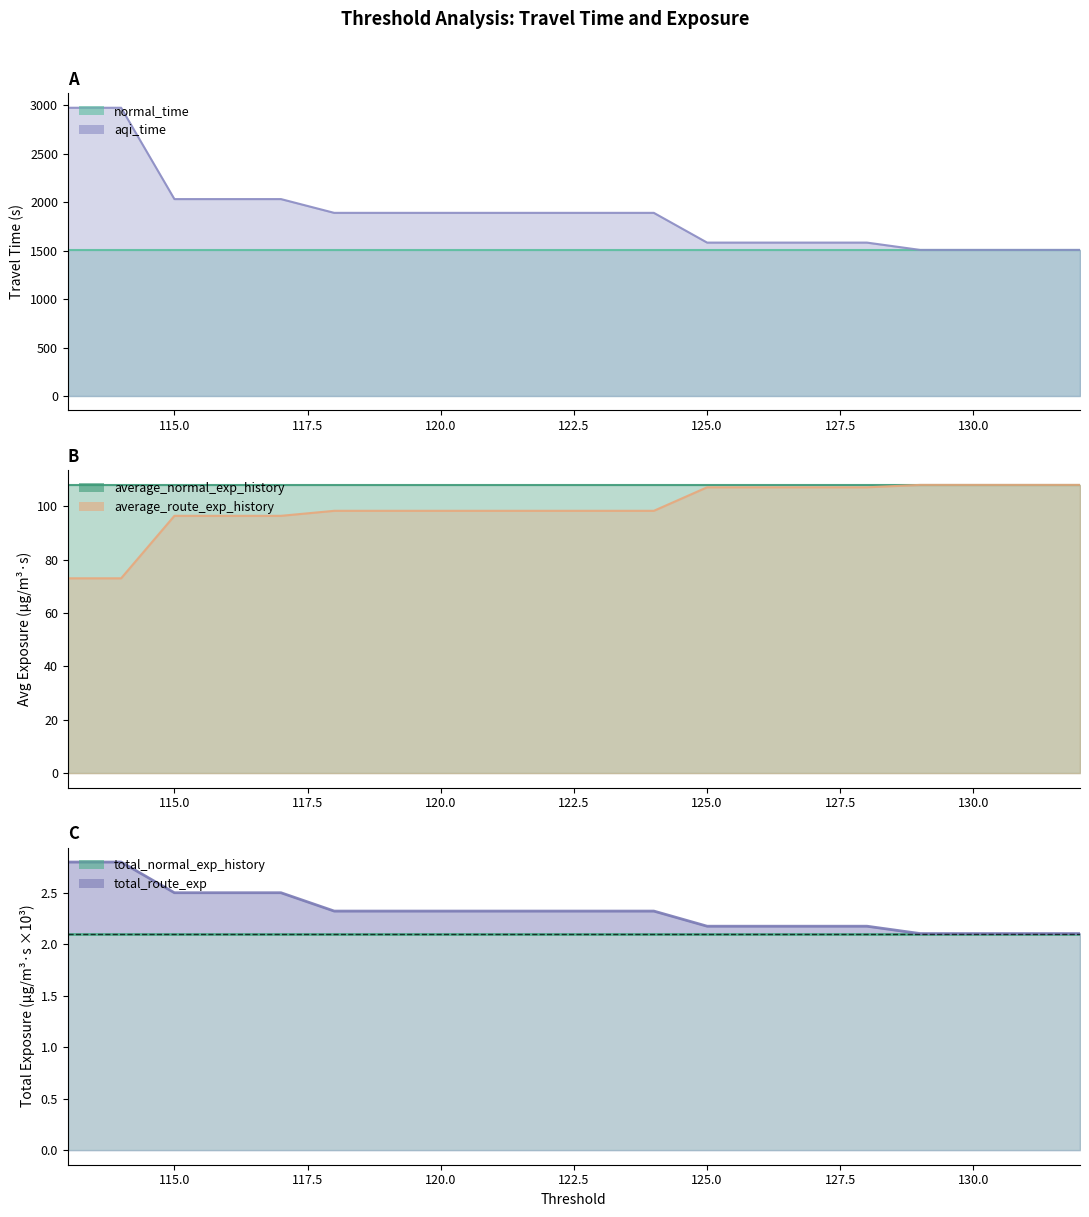

True or false: aqi_time and total_route_exp intersect in this chart.

False